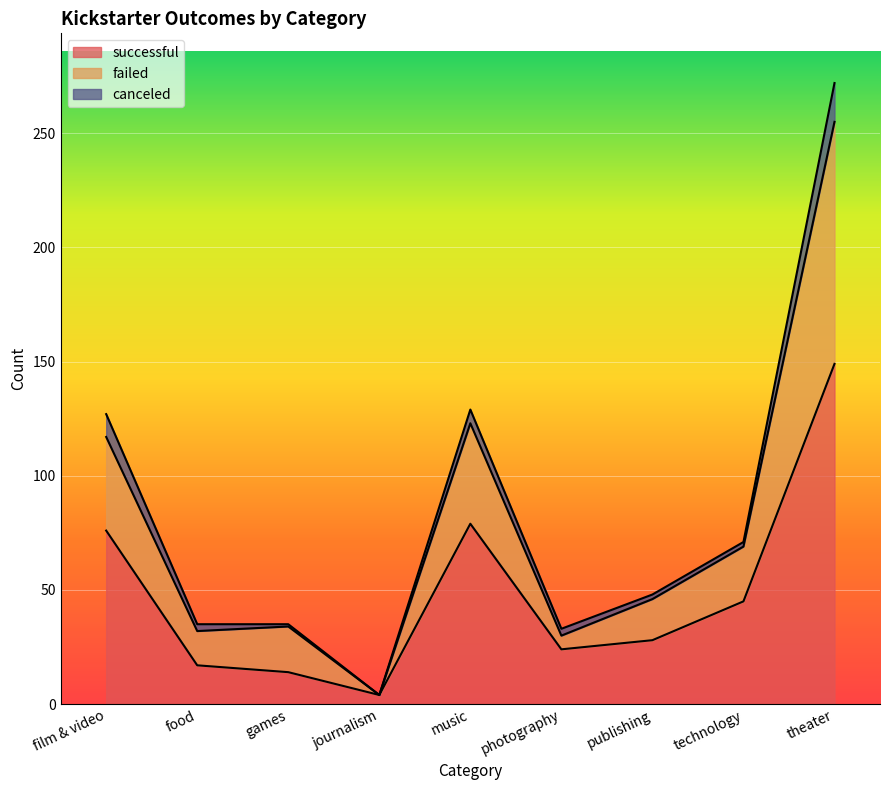

At which category is the sum across all series the highest?

theater